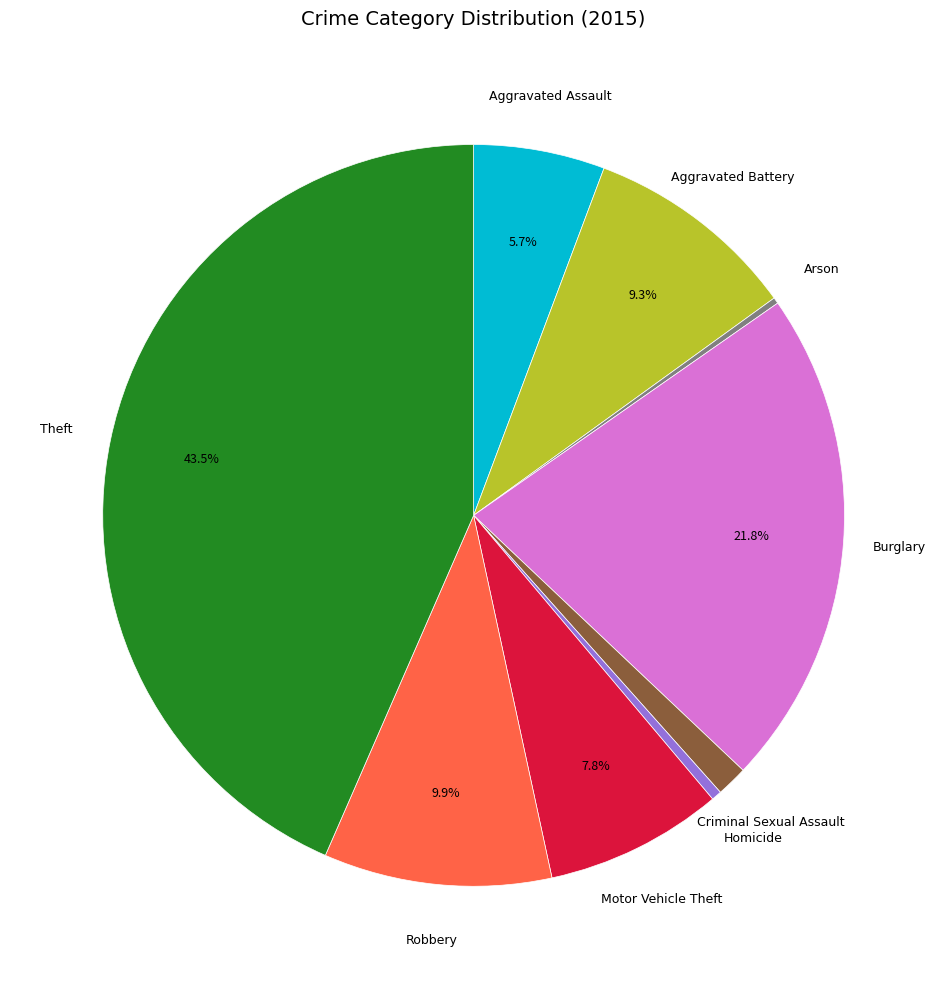

What is the largest slice in the pie chart?

Theft